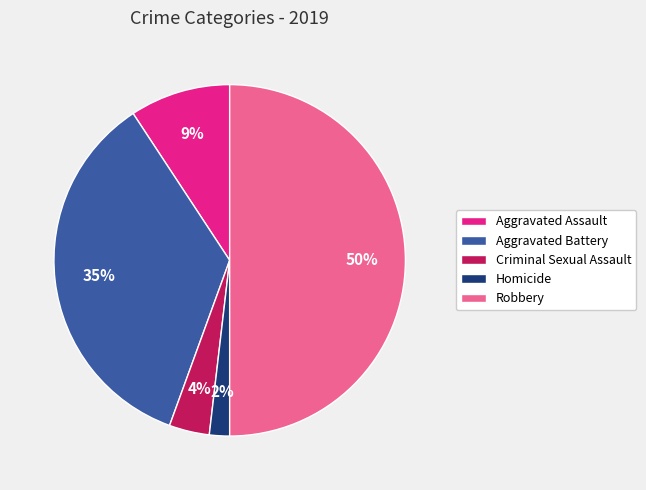

Which has a higher value, Criminal Sexual Assault or Aggravated Assault?

Aggravated Assault